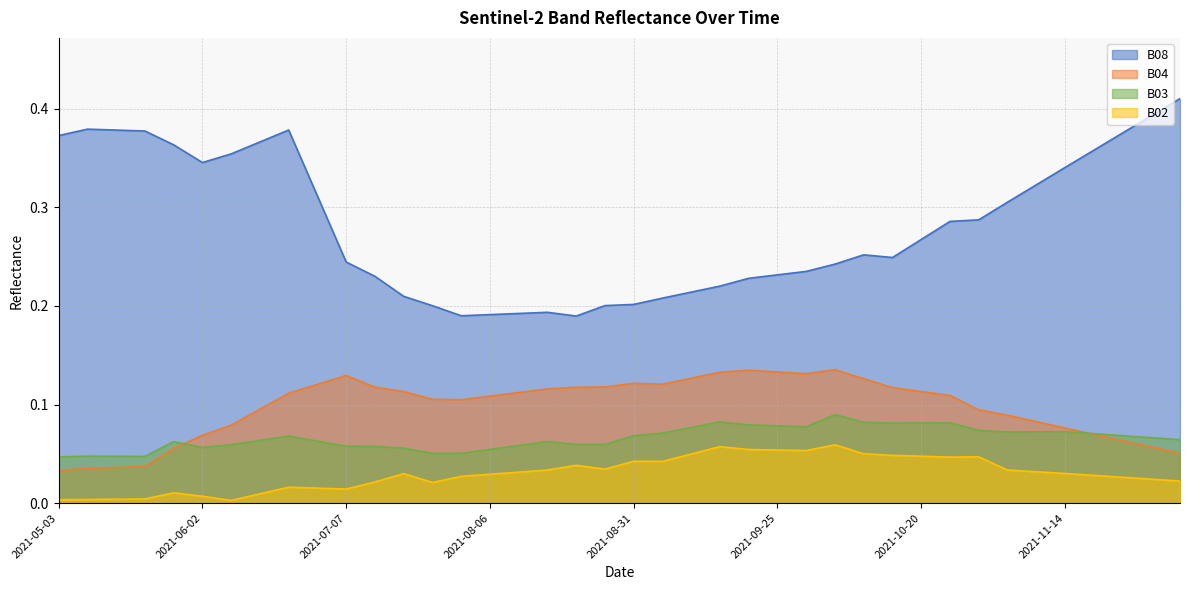

True or false: B03 and B08 intersect in this chart.

False